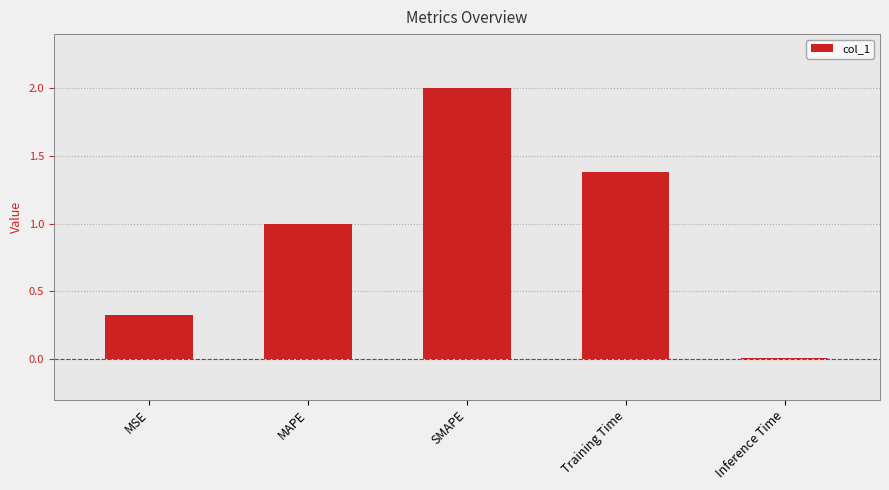

What is the maximum value shown in the chart?

2.0